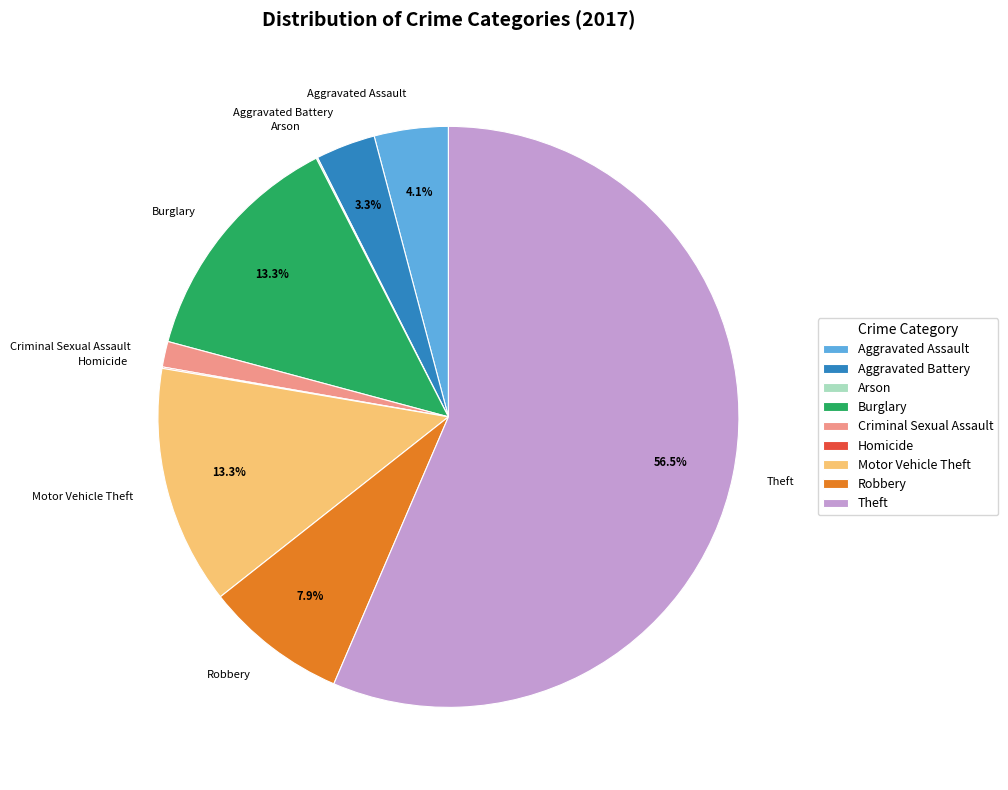

Is Theft the majority of the pie?

Yes